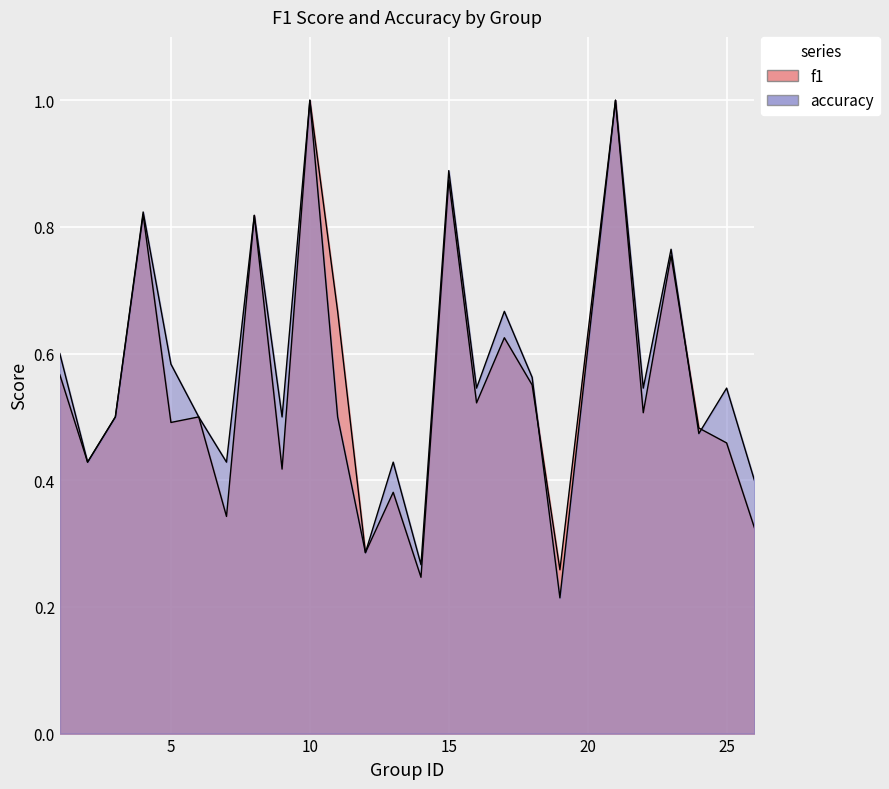

Which category has the lowest value across all series?

19